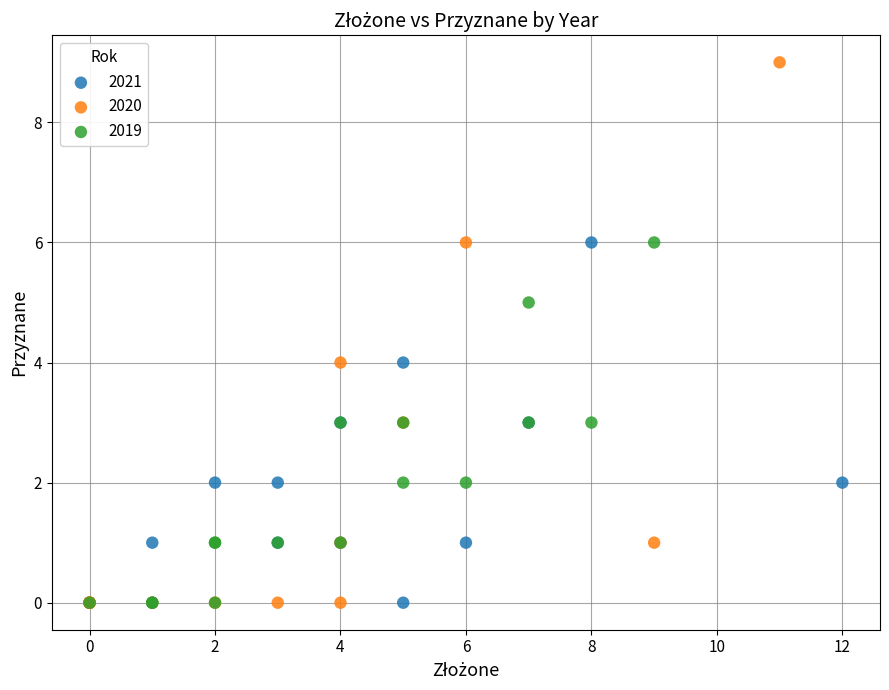

Which series reaches the maximum Y coordinate?

2020